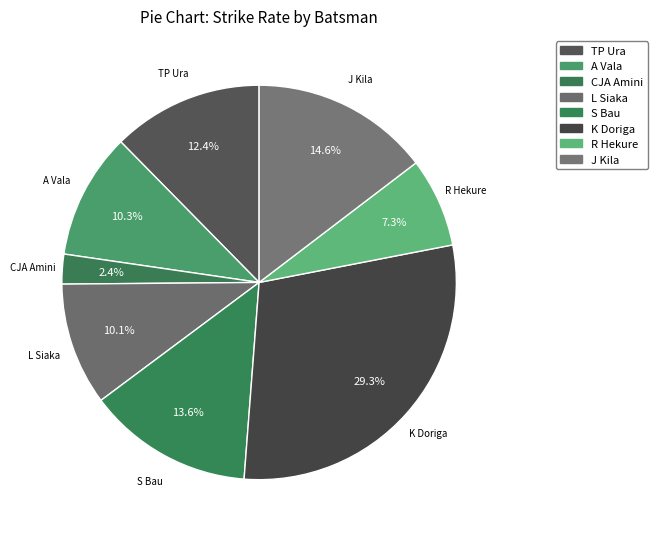

Is there a majority slice in this chart?

No